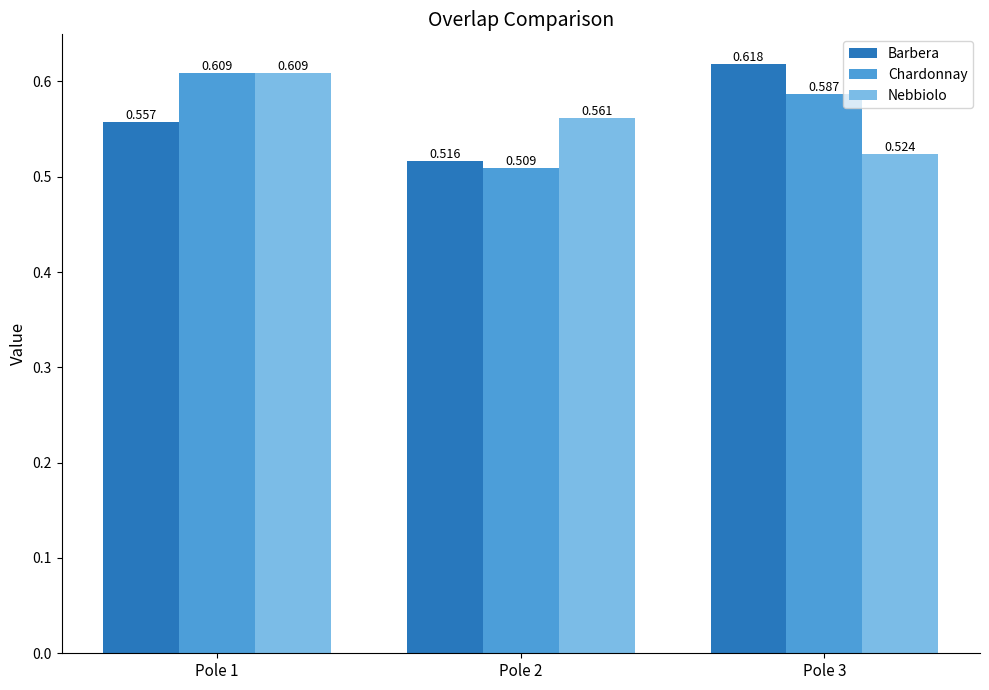

Is the value of Nebbiolo at Pole 2 greater than the value of Chardonnay at Pole 2?

Yes